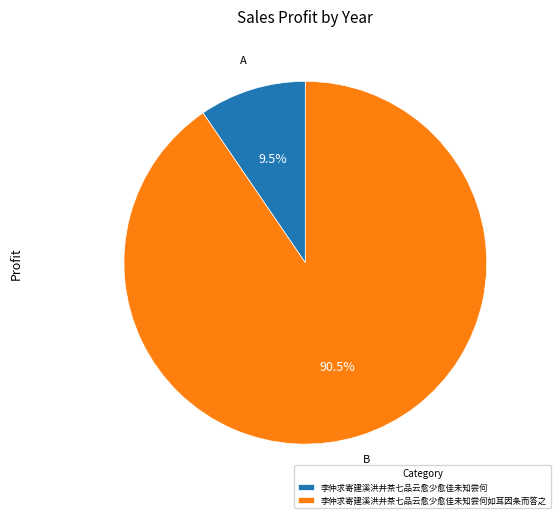

Which has a higher value, 李仲求寄建溪洪井茶七品云愈少愈佳未知尝何如耳因条而答之 or 李仲求寄建溪洪井茶七品云愈少愈佳未知尝何?

李仲求寄建溪洪井茶七品云愈少愈佳未知尝何如耳因条而答之